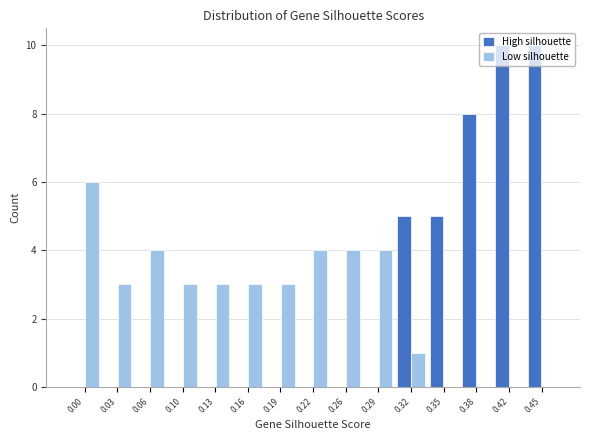

True or false: Low silhouette has a value of 6 at 0.00.

True